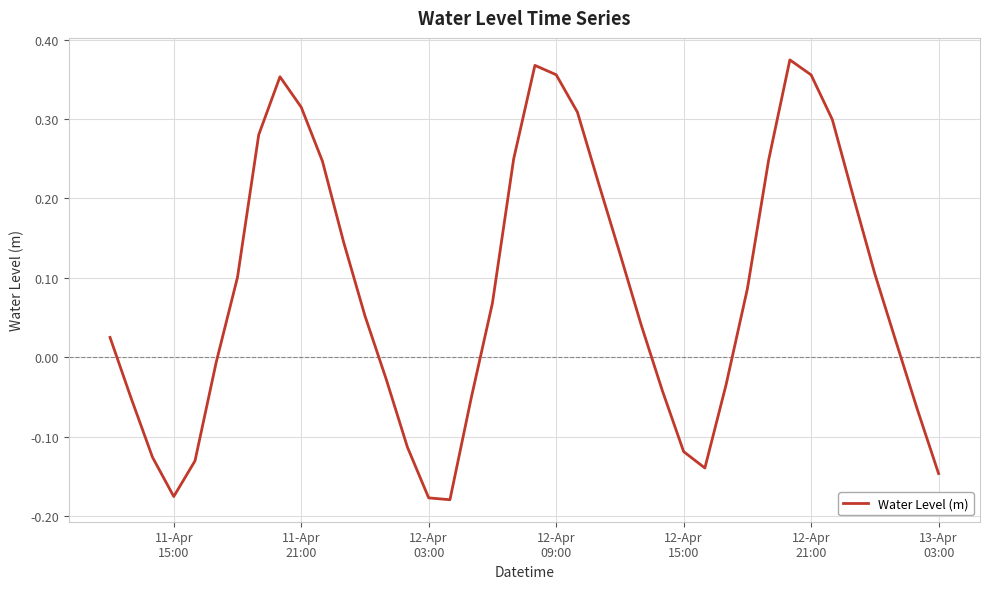

What is the difference between the maximum and minimum values?

0.6